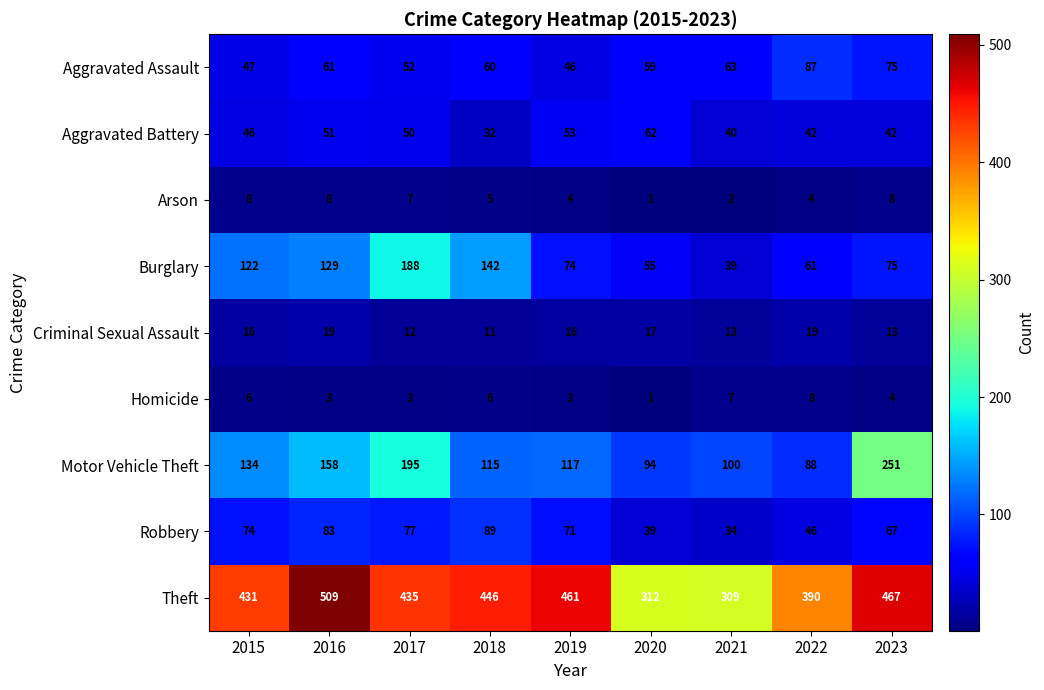

The value of Criminal Sexual Assault at 2019 is 3. True or false?

False